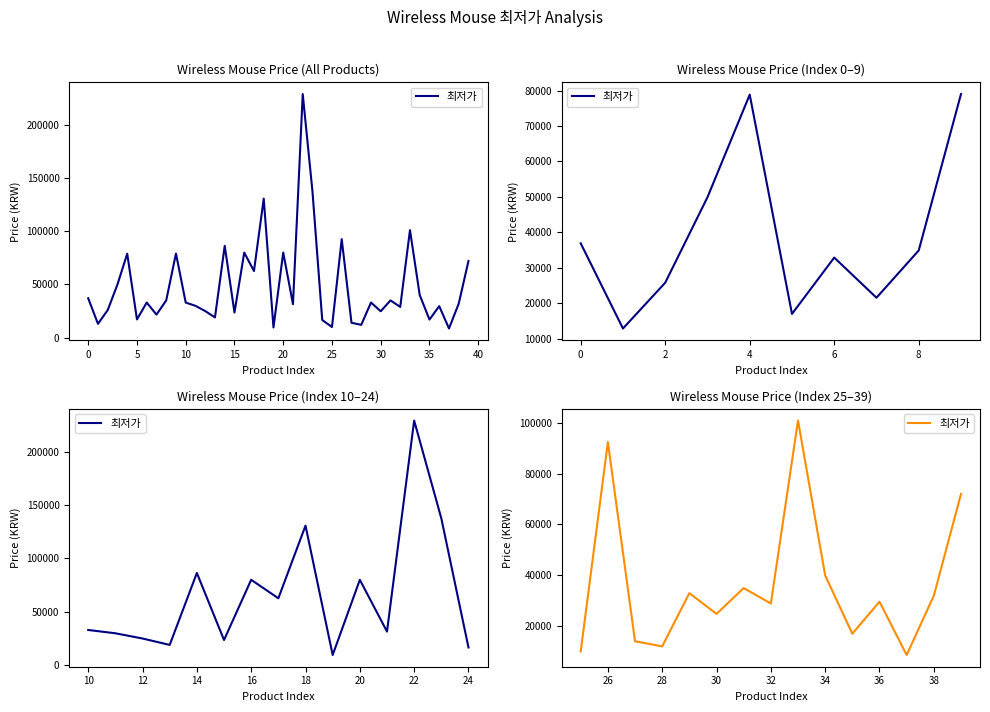

True or false: the data shows 23904 at 5.

False